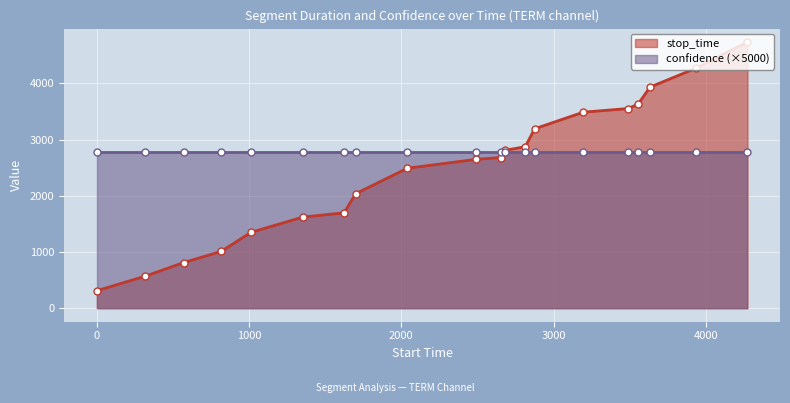

Reading left to right, transcribe all the data shown in this chart.

1=315	316=570	571=815	816=1012	1013=1352	1353=1623	1624=1699	1700=2039	2040=2492	2493=2650	2651=2682	2683=2812	2813=2874	2875=3193	3194=3488	3489=3553	3554=3631	3632=3934	3935=4271	4272=4737